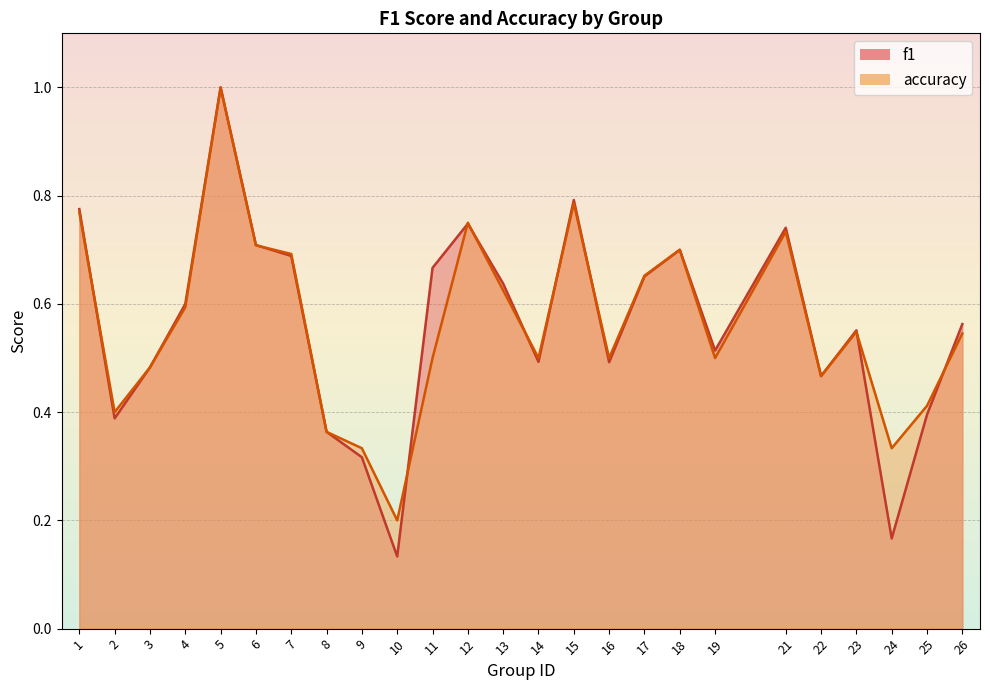

What is the smallest value displayed?

0.1